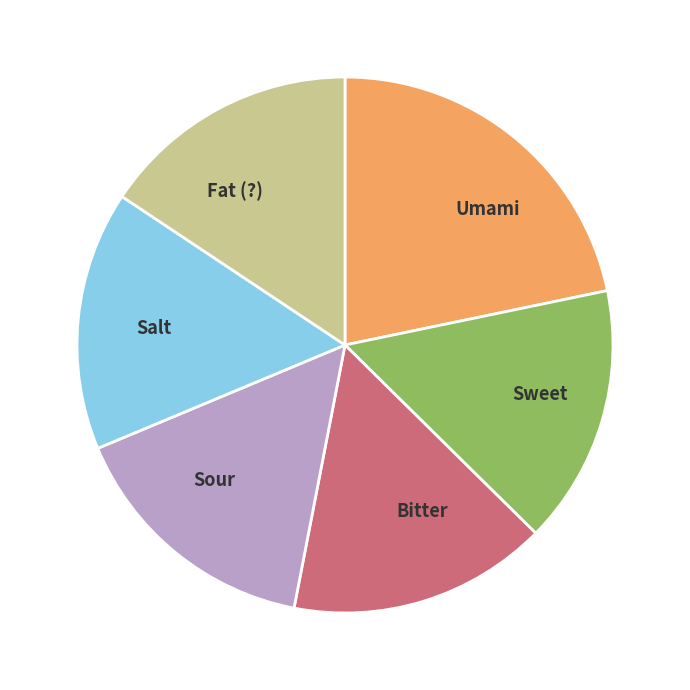

Is there any slice that represents more than half of the pie?

No